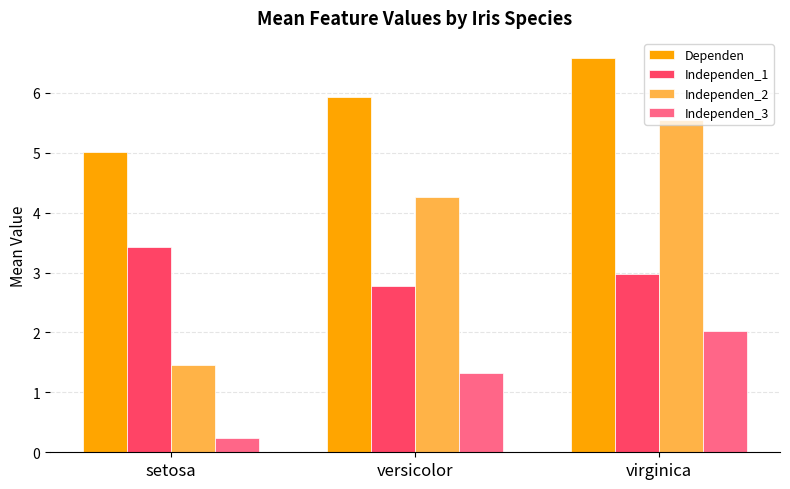

What position from the right is virginica?

1